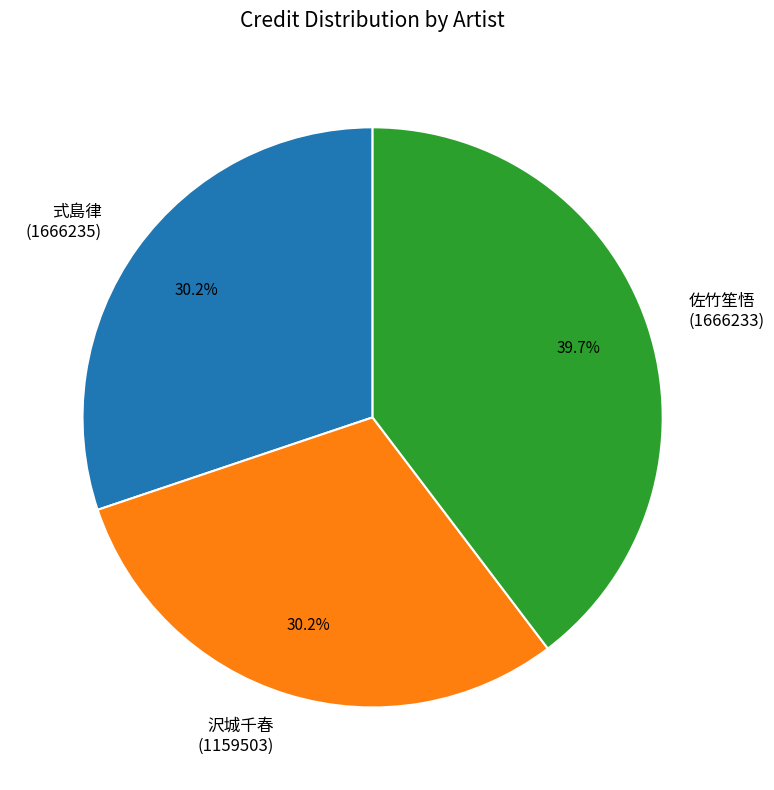

How many slices are in this pie chart?

3